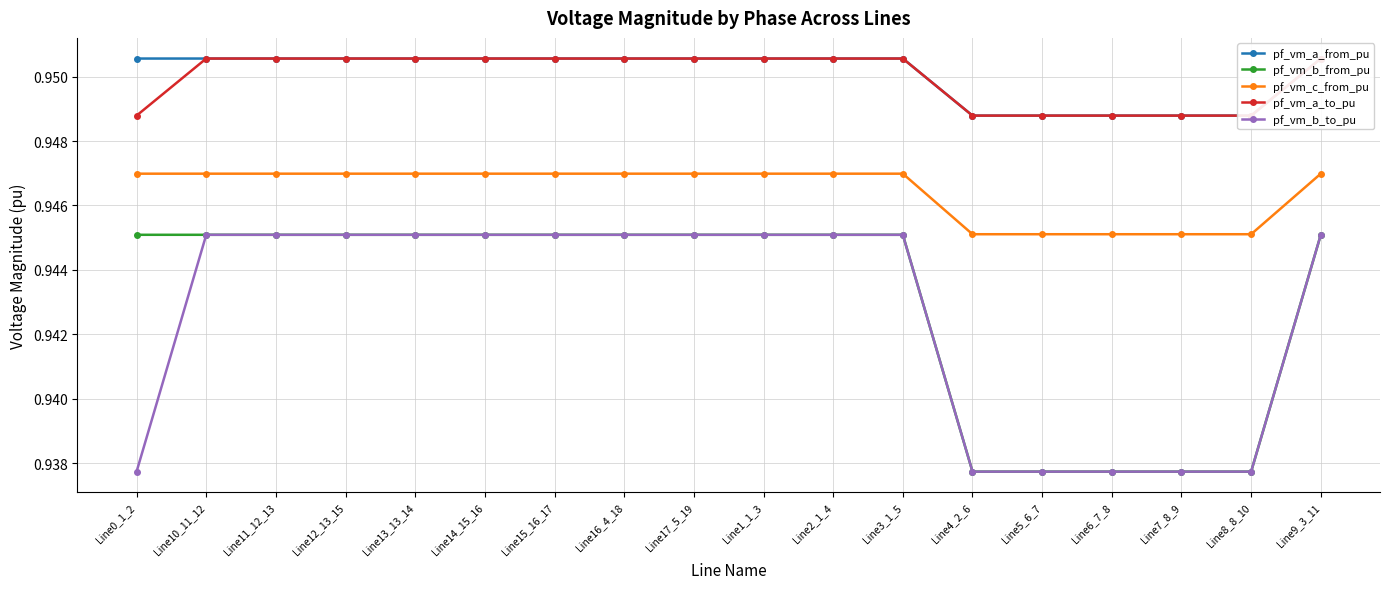

True or false: pf_vm_b_from_pu and pf_vm_a_to_pu cross at least once.

False